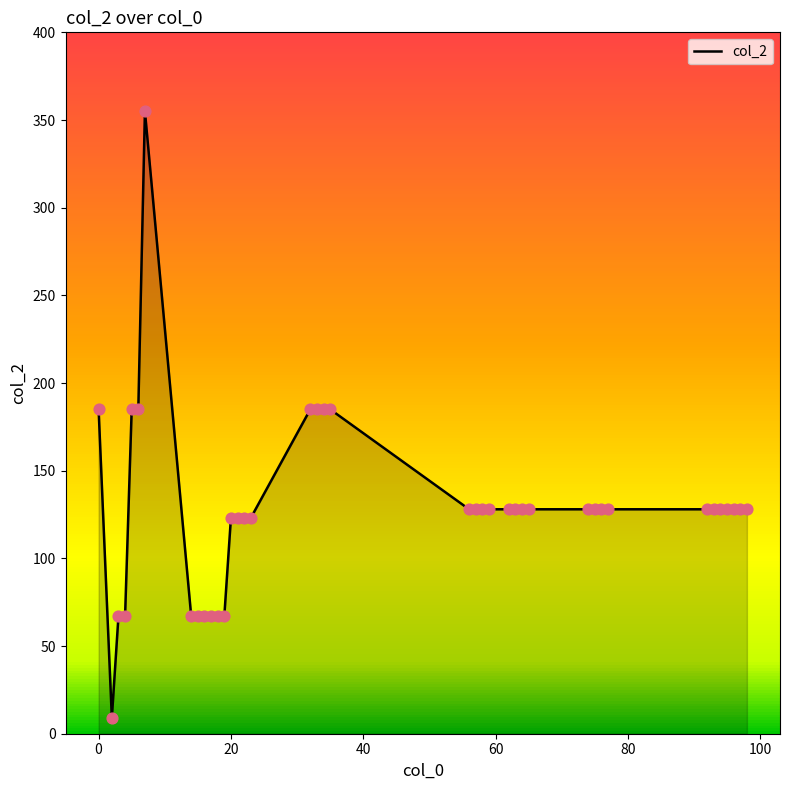

What is the minimum value for col_2?

9